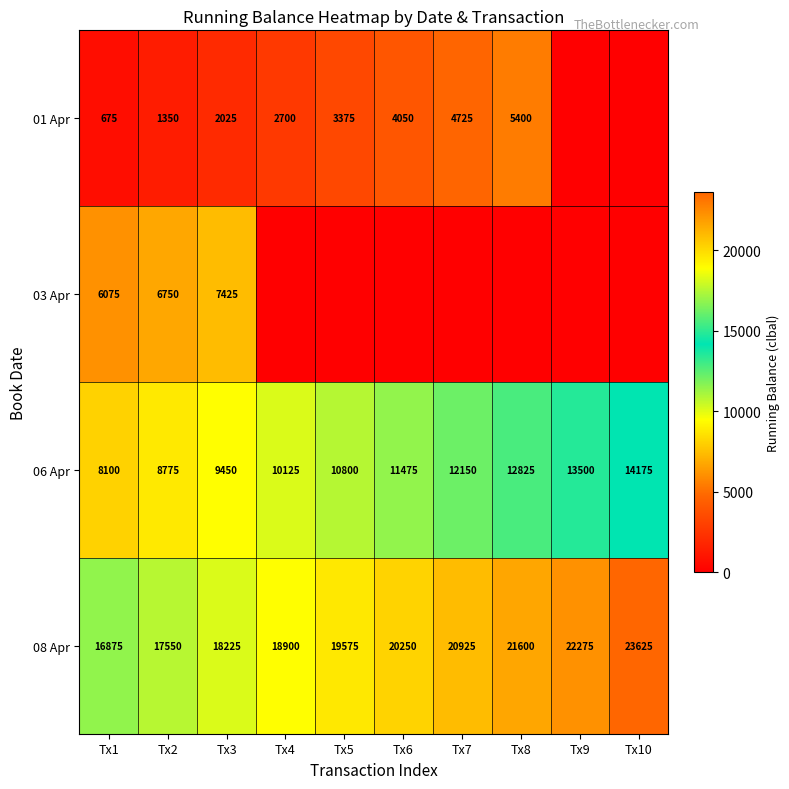

How many 08 Apr values are between 18225 and 21600?

6